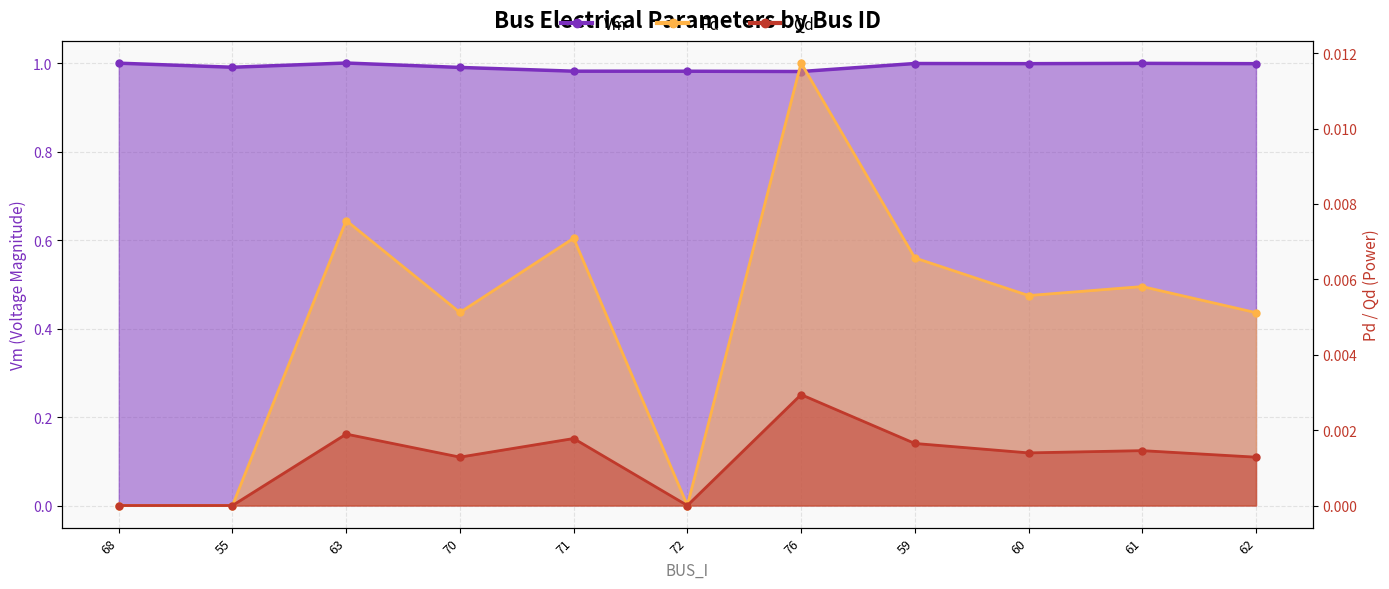

Reading left to right, list all the values displayed in this chart.

Vm: 1.0	1.0	1.0	1.0	1.0	1.0	1.0	1.0	1.0	1.0	1.0
Pd: 0.0	0.0	0.0	0.0	0.0	0.0	0.0	0.0	0.0	0.0	0.0
Qd: 0.0	0.0	0.0	0.0	0.0	0.0	0.0	0.0	0.0	0.0	0.0